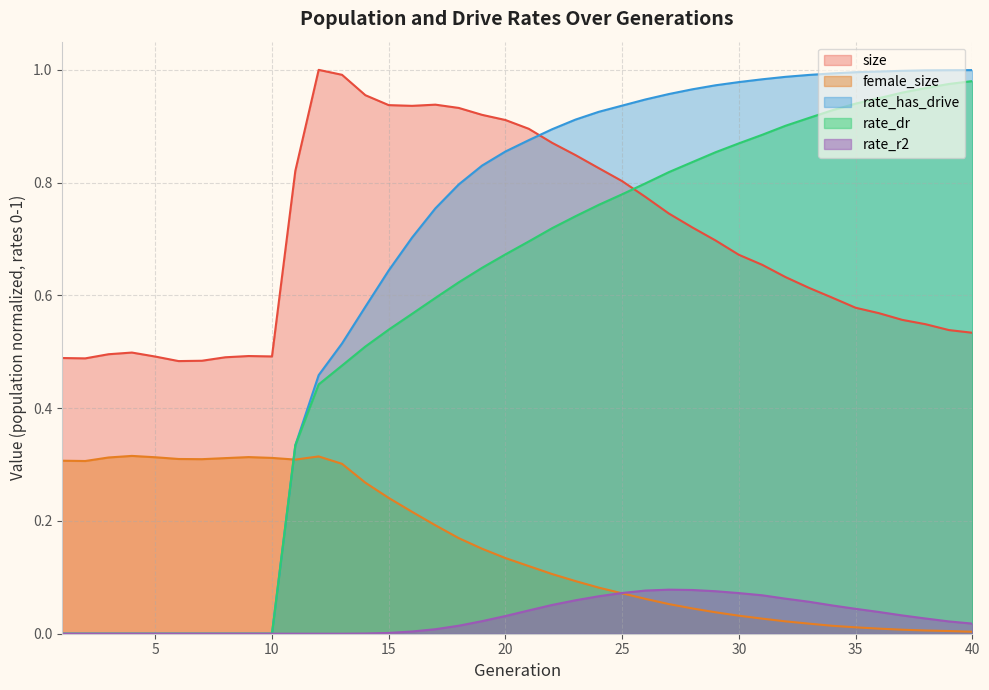

How many times do female_size and rate_r2 cross each other?

1